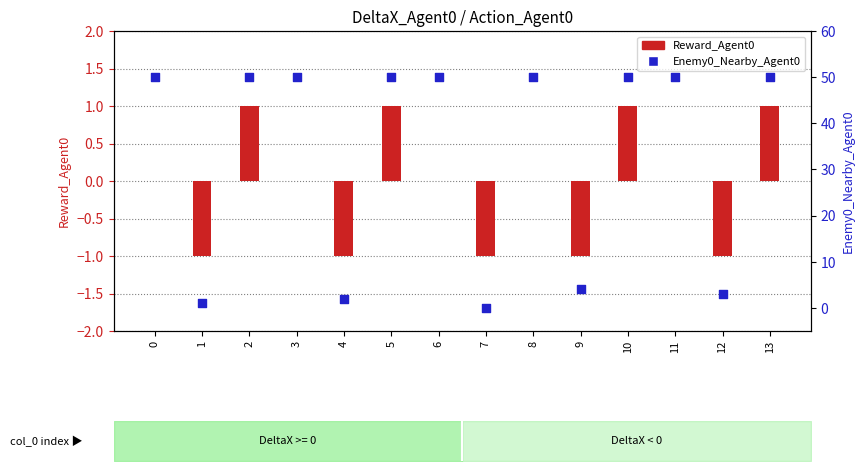

What are all the series names shown in the legend?

Reward_Agent0, Enemy0_Nearby_Agent0